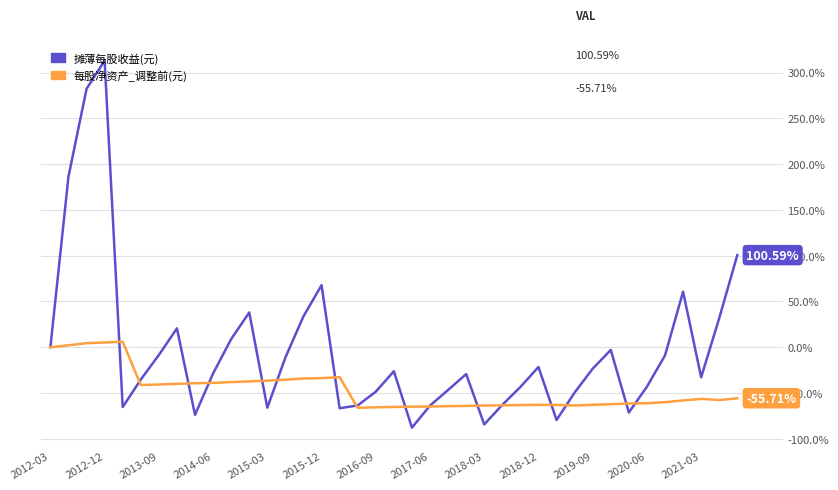

List the series in order of their overall mean, highest first.

摊薄每股收益(元), 每股净资产_调整前(元)